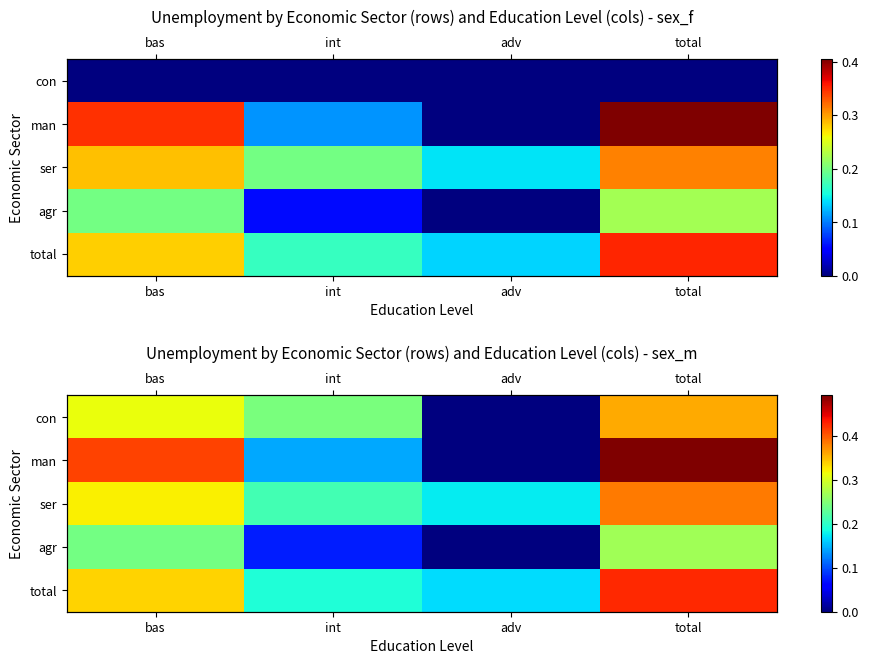

At which category does the chart reach its minimum across all series?

adv